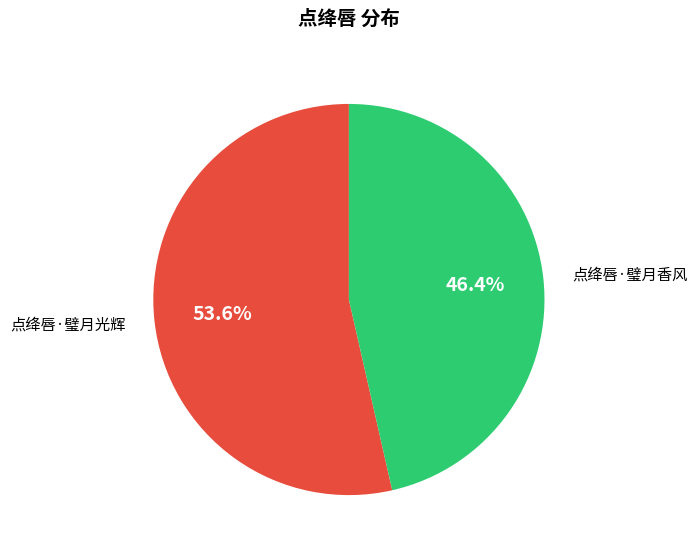

Rank the categories by value from highest to lowest.

点绛唇·璧月光辉, 点绛唇·璧月香风